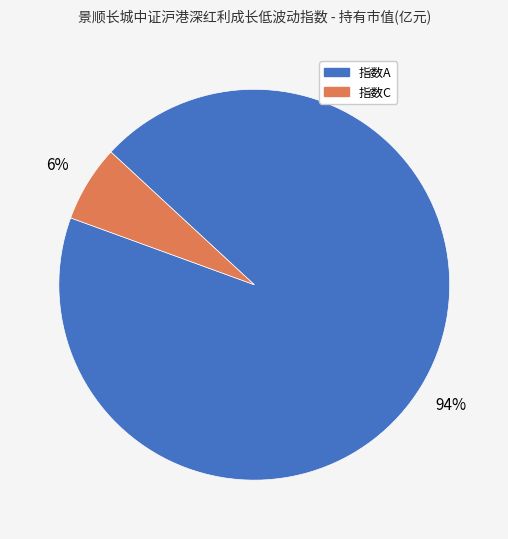

What percentage is the 指数C slice, to the nearest percent?

6%